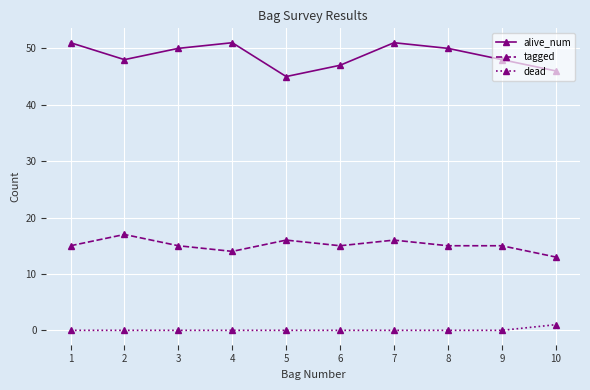

How many interior local peaks does the alive_num series have?

2